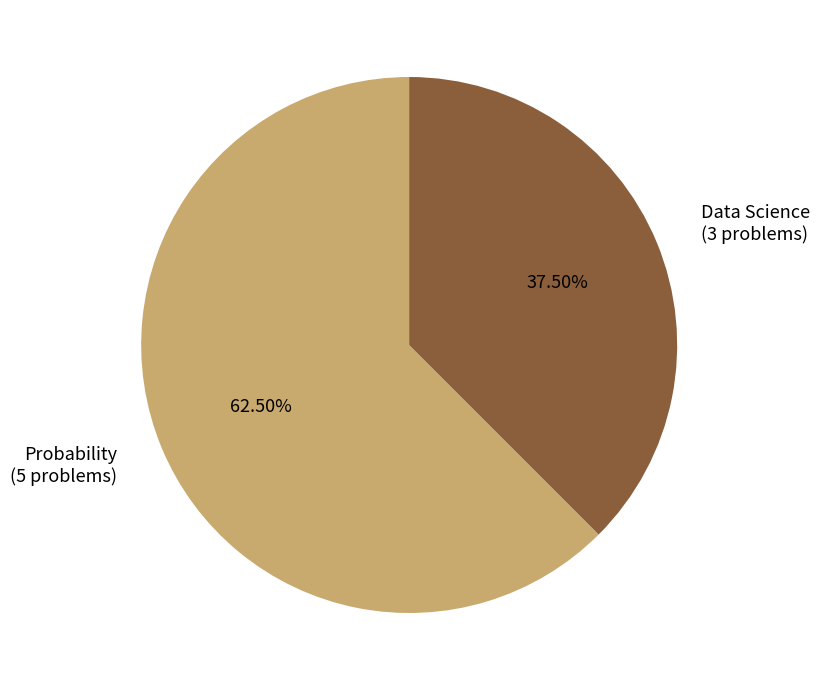

The Probability slice represents 77% of the pie. True or false?

False